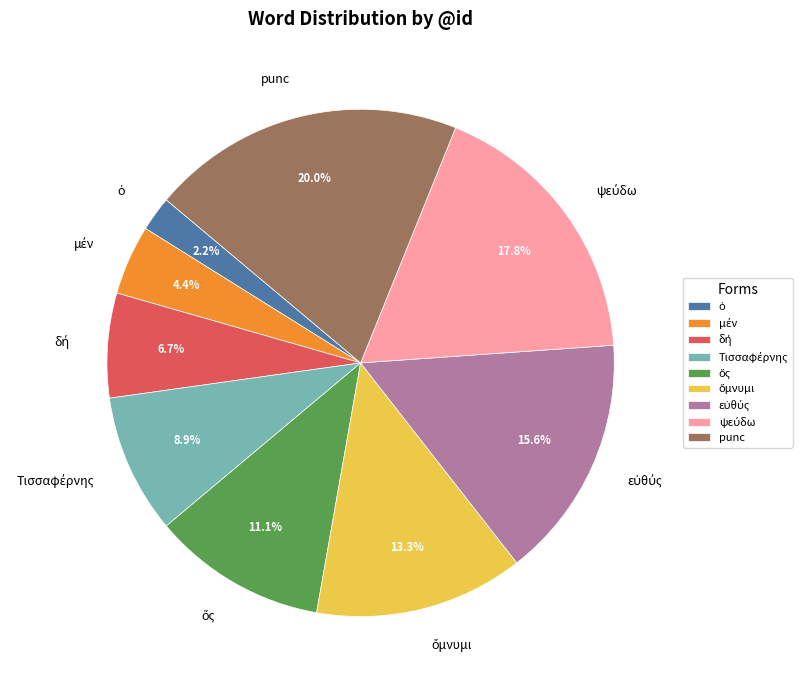

Is there a majority slice in this chart?

No